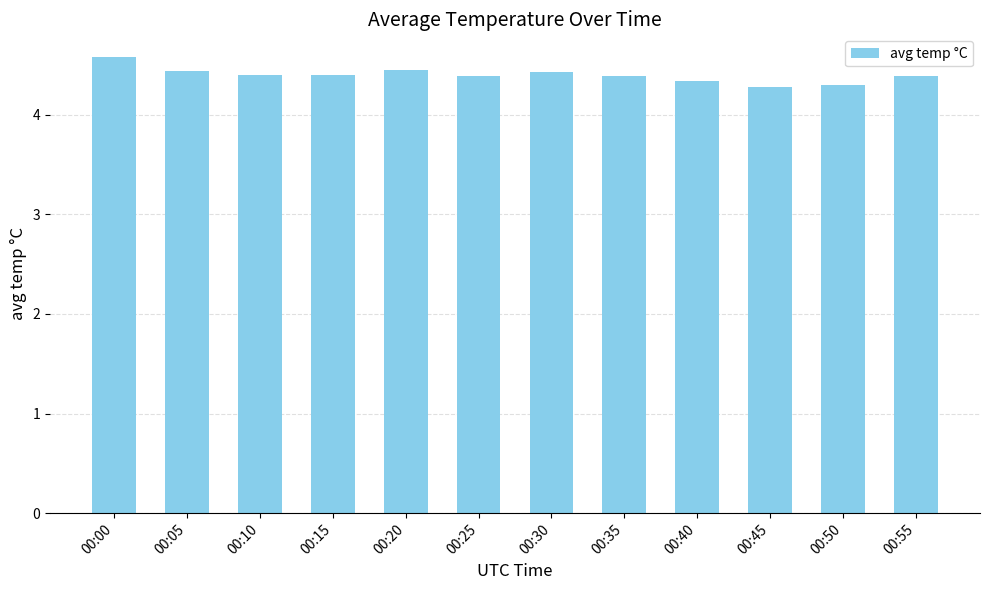

Approximately how many times larger is the value at 00:35 compared to 00:50?

1.0